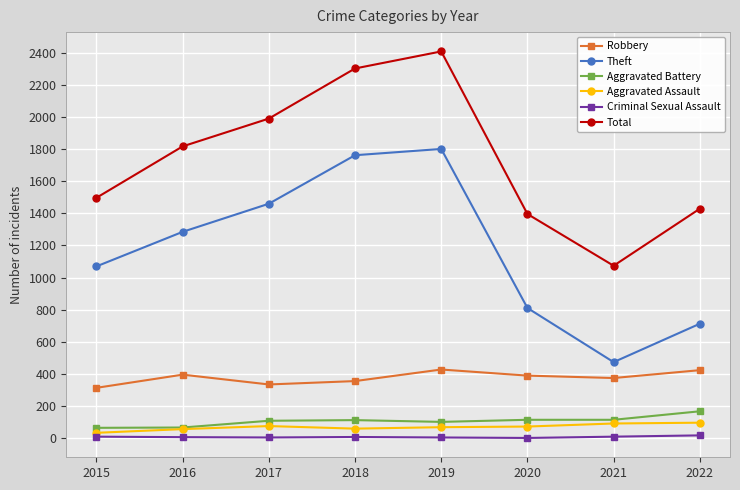

True or false: Robbery and Aggravated Battery intersect in this chart.

False